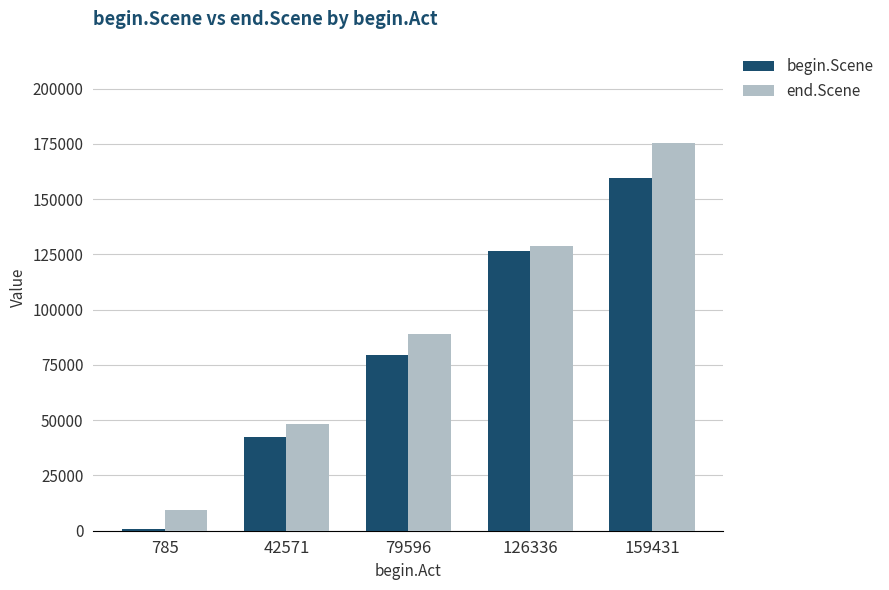

What is the spread (max minus min) of values at 79596?

9532